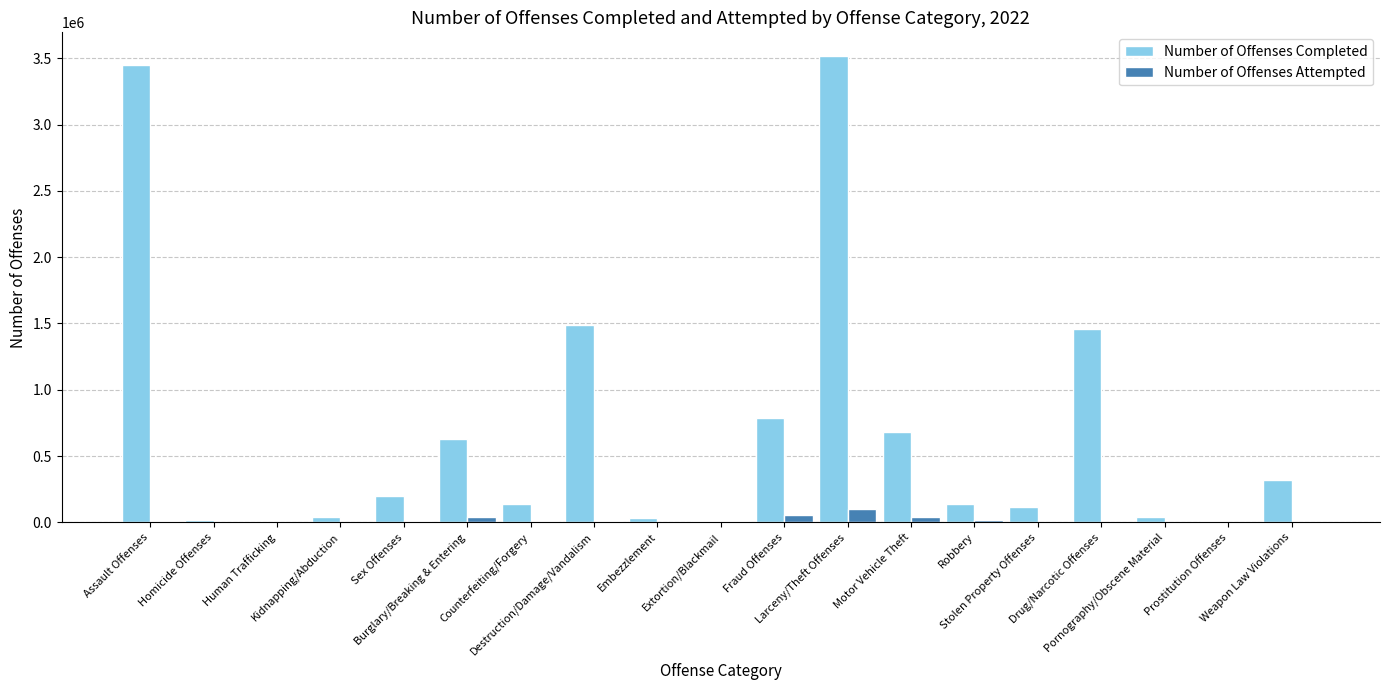

Which series has the largest total across all categories?

Number of Offenses Completed